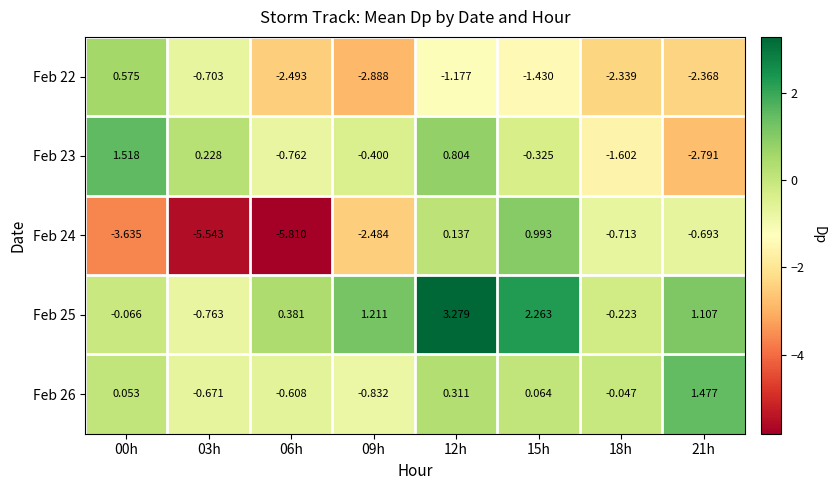

List the series in order of their peak value, lowest first.

Feb 22, Feb 24, Feb 26, Feb 23, Feb 25